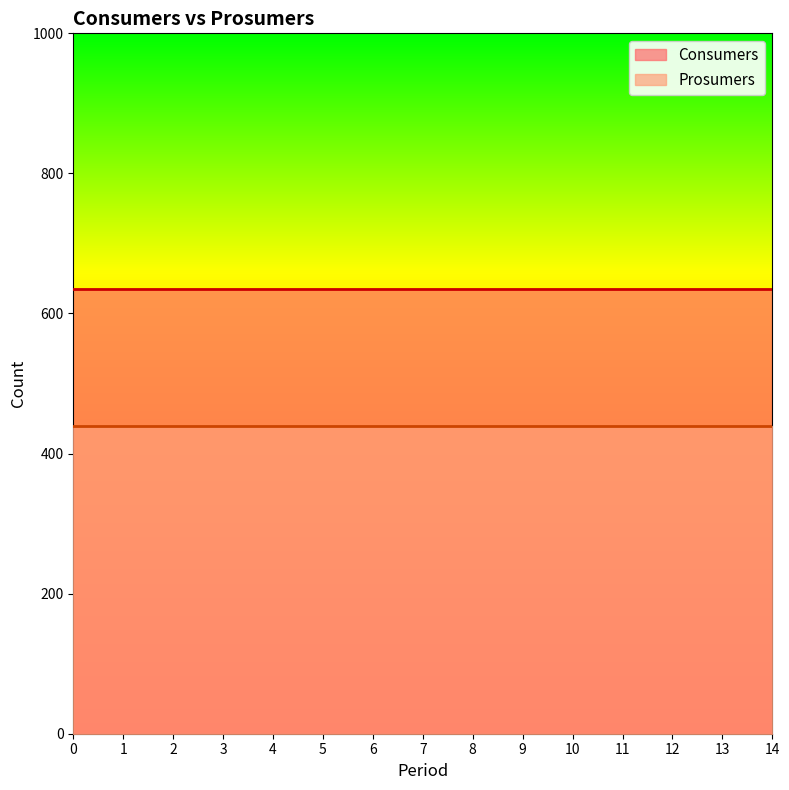

The value of Prosumers at 11 is 440. True or false?

True